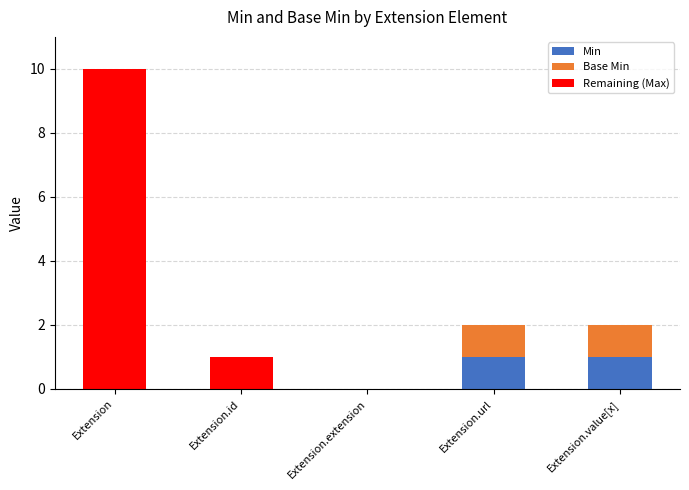

Is it true that Min equals 0 at Extension?

True